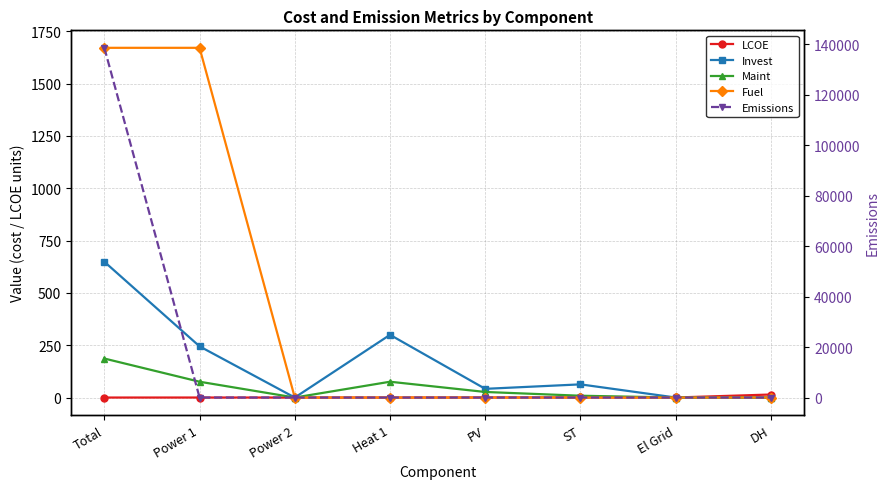

What are all the series names shown in the legend?

LCOE, Invest, Maint, Fuel, Emissions